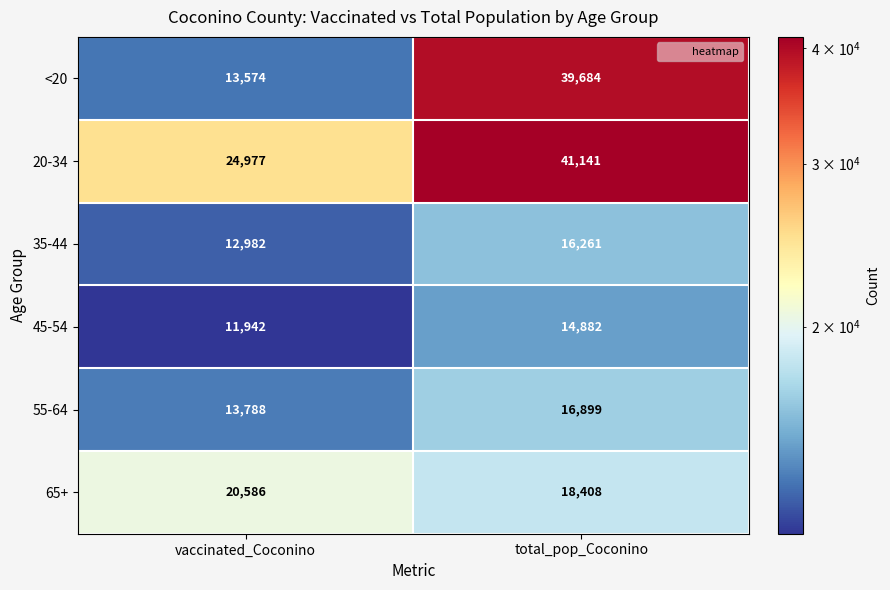

Which series changed the most between vaccinated_Coconino and total_pop_Coconino?

<20